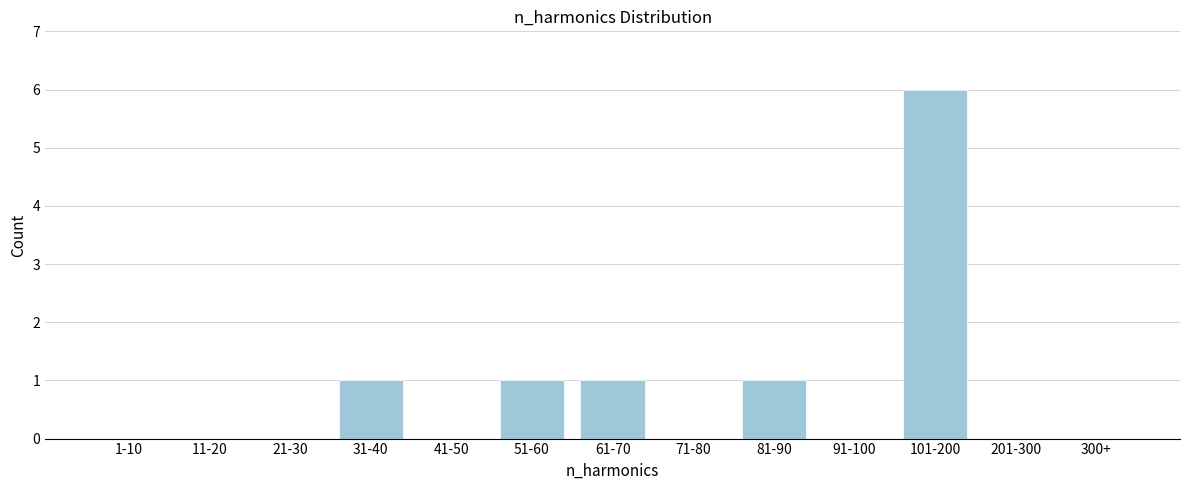

Reading left to right, transcribe all the data shown in this chart.

1-10=0	11-20=0	21-30=0	31-40=1	41-50=0	51-60=1	61-70=1	71-80=0	81-90=1	91-100=0	101-200=6	201-300=0	300+=0